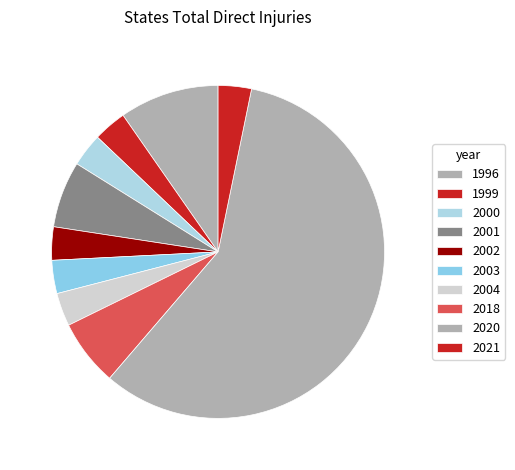

How many segments does this pie chart have?

10